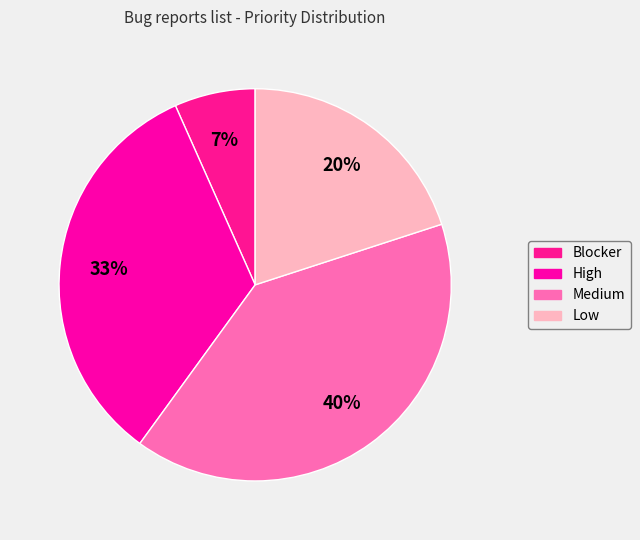

What is the change in value from Medium to Low?

-3